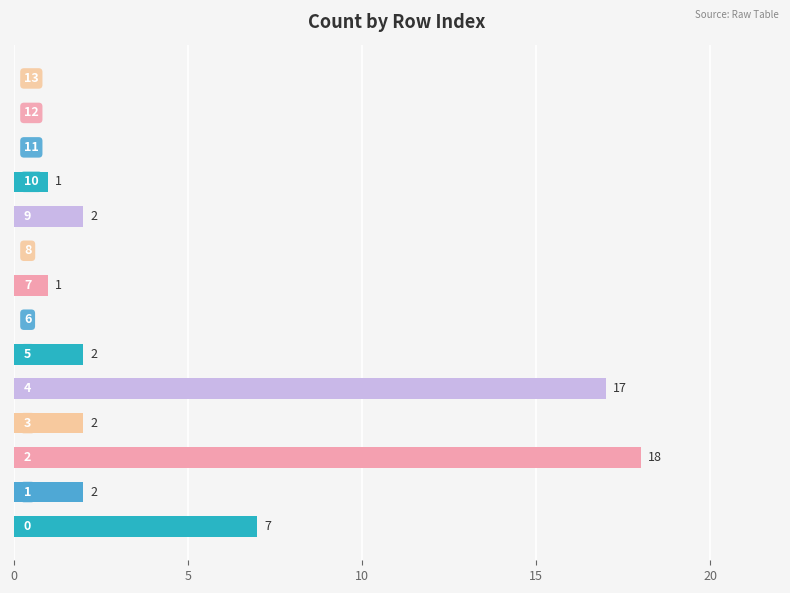

What is the sum of all values?

52